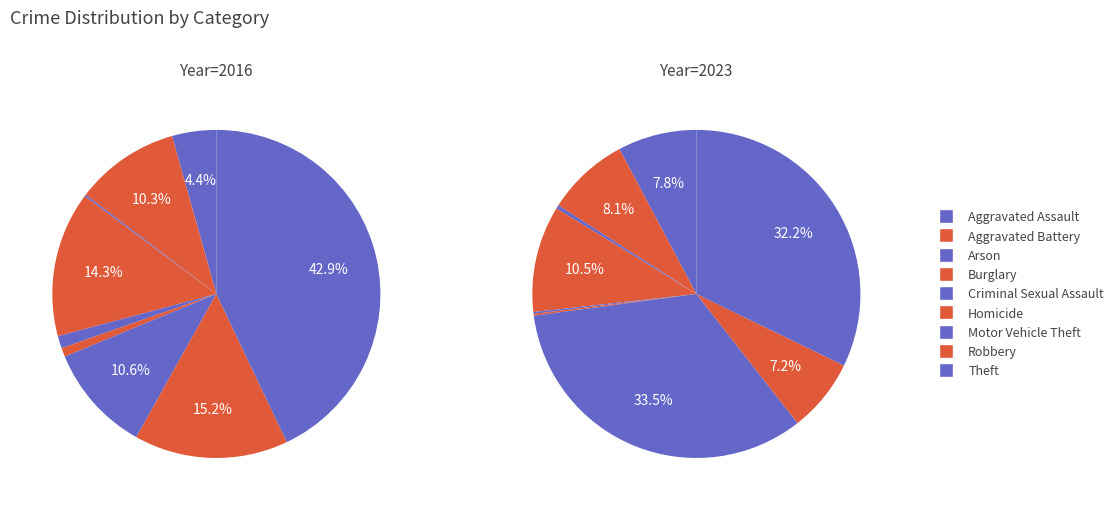

To the nearest percent, what is the average slice percentage?

11%